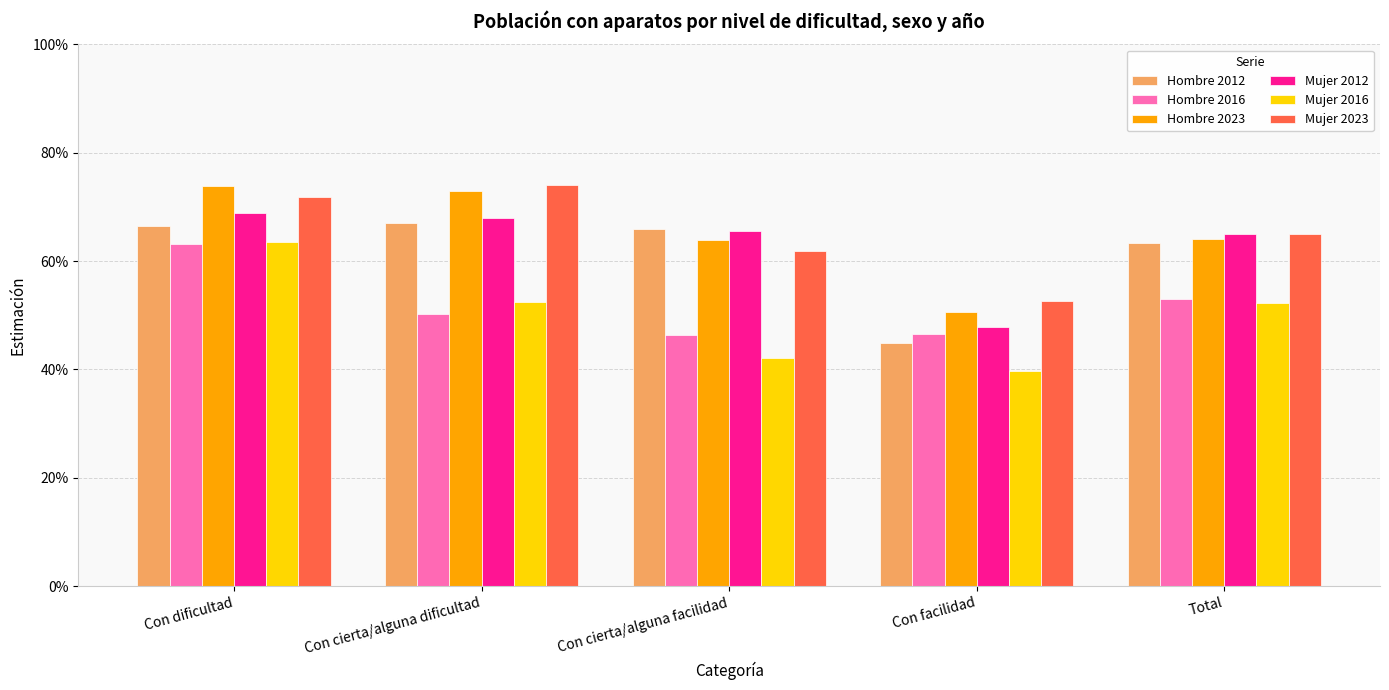

True or false: Mujer 2016 has a value of 0.9 at Con cierta/alguna dificultad.

False